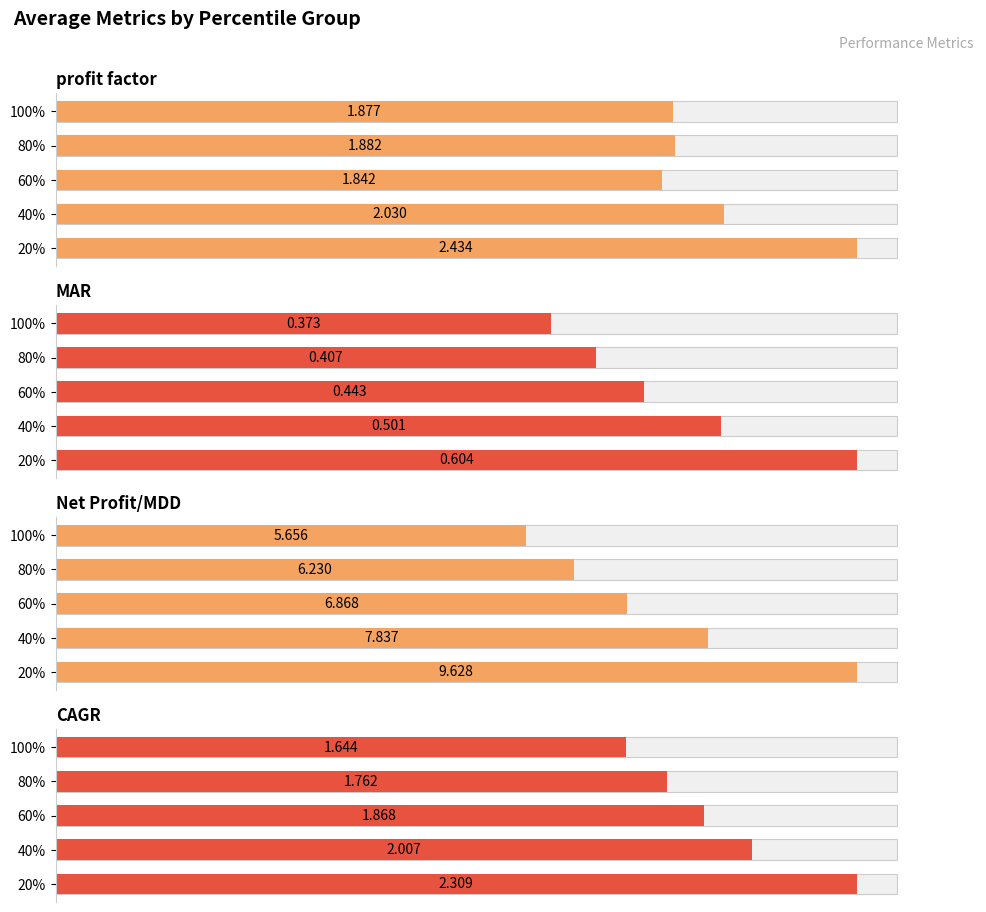

What is the value of the profit factor bar at the 4th from the left?

1.9